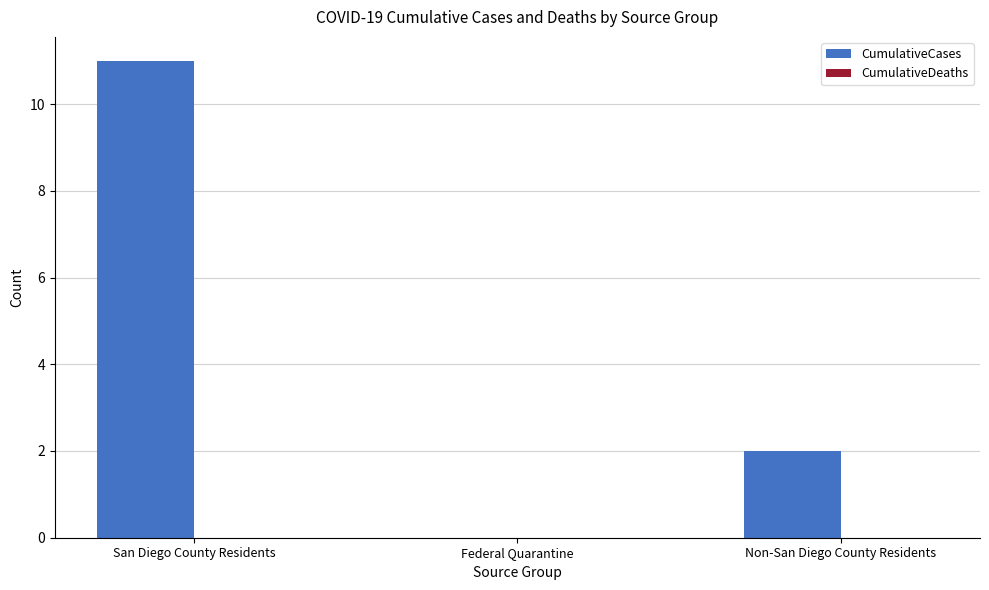

Is it true that the value at Non-San Diego County Residents is 2?

True